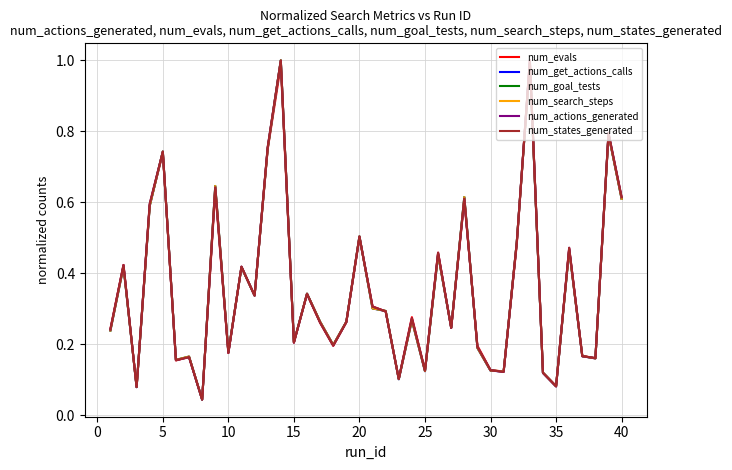

Does the chart display data point markers on the line(s)?

No